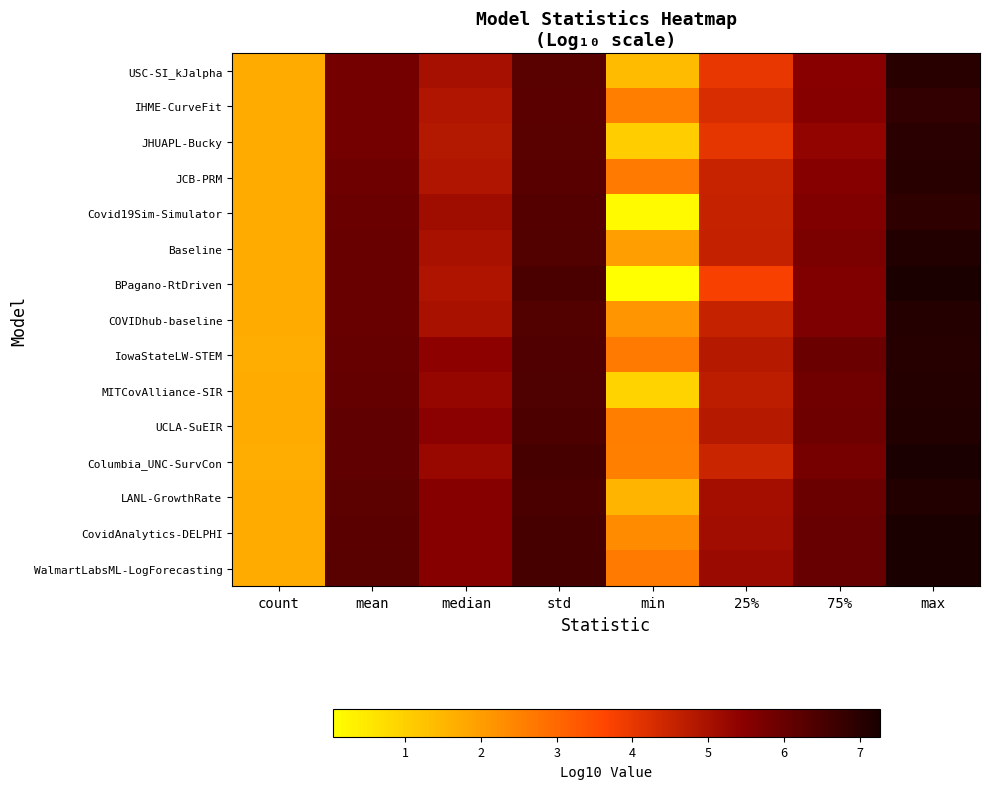

Reading left to right, what are all the values shown in this chart?

USC-SI_kJalpha: count=1.7	mean=5.8	median=5.0	std=6.2	min=1.4	25%=4.0	75%=5.5	max=7.0
IHME-CurveFit: count=1.7	mean=5.8	median=4.9	std=6.2	min=2.6	25%=4.3	75%=5.5	max=6.9
JHUAPL-Bucky: count=1.7	mean=5.8	median=4.8	std=6.2	min=1.1	25%=4.0	75%=5.3	max=7.0
JCB-PRM: count=1.7	mean=5.9	median=4.9	std=6.3	min=2.6	25%=4.5	75%=5.5	max=7.0
Covid19Sim-Simulator: count=1.7	mean=5.9	median=5.1	std=6.3	min=0.1	25%=4.5	75%=5.6	max=6.9
Baseline: count=1.7	mean=6.0	median=5.0	std=6.4	min=2.0	25%=4.6	75%=5.7	max=7.1
BPagano-RtDriven: count=1.7	mean=6.0	median=4.9	std=6.5	min=0.0	25%=3.7	75%=5.6	max=7.2
COVIDhub-baseline: count=1.7	mean=6.0	median=5.0	std=6.4	min=2.1	25%=4.5	75%=5.6	max=7.1
IowaStateLW-STEM: count=1.7	mean=6.0	median=5.4	std=6.4	min=2.6	25%=4.8	75%=5.9	max=7.1
MITCovAlliance-SIR: count=1.7	mean=6.1	median=5.3	std=6.4	min=0.9	25%=4.7	75%=5.9	max=7.1
UCLA-SuEIR: count=1.7	mean=6.1	median=5.5	std=6.4	min=2.6	25%=4.8	75%=5.9	max=7.1
Columbia_UNC-SurvCon: count=1.7	mean=6.1	median=5.2	std=6.5	min=2.5	25%=4.5	75%=5.8	max=7.3
LANL-GrowthRate: count=1.7	mean=6.2	median=5.5	std=6.5	min=1.5	25%=5.1	75%=5.9	max=7.1
CovidAnalytics-DELPHI: count=1.7	mean=6.2	median=5.5	std=6.5	min=2.4	25%=5.1	75%=6.0	max=7.2
WalmartLabsML-LogForecasting: count=1.7	mean=6.2	median=5.5	std=6.5	min=2.6	25%=5.2	75%=6.0	max=7.2